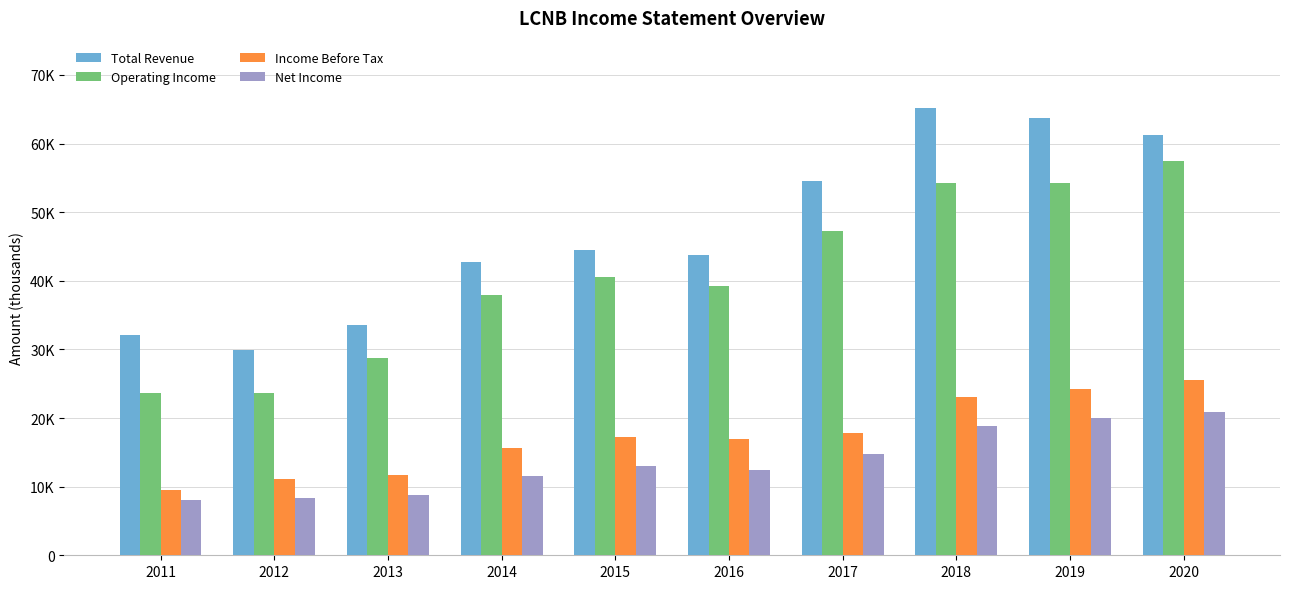

The Total Revenue series shows 33500 at 2013. True or false?

True